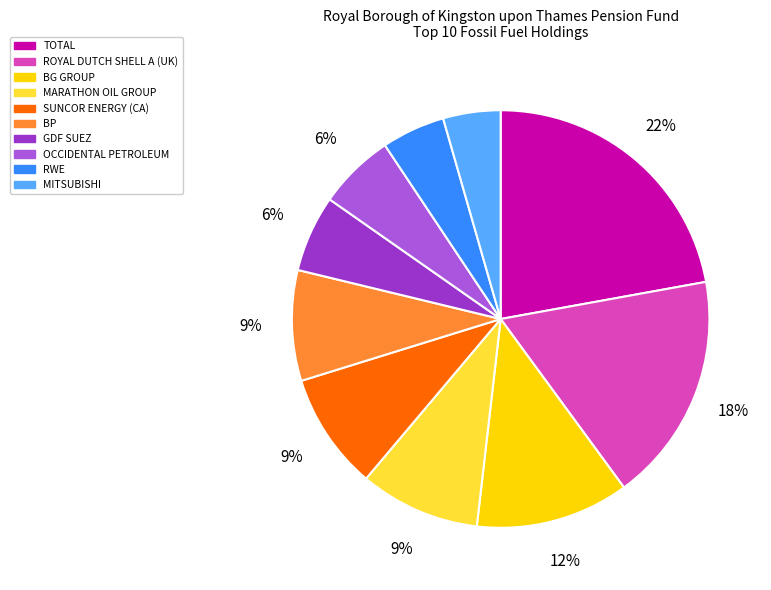

Does BP represent more than half of the total?

No